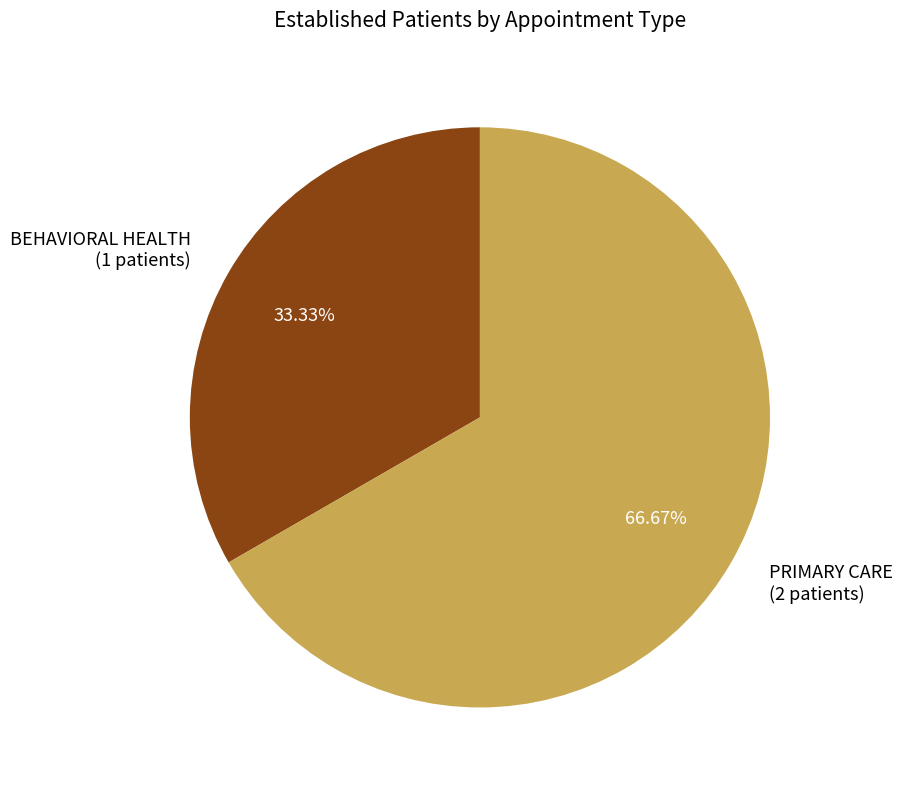

To the nearest percent, what is the average slice percentage?

50%